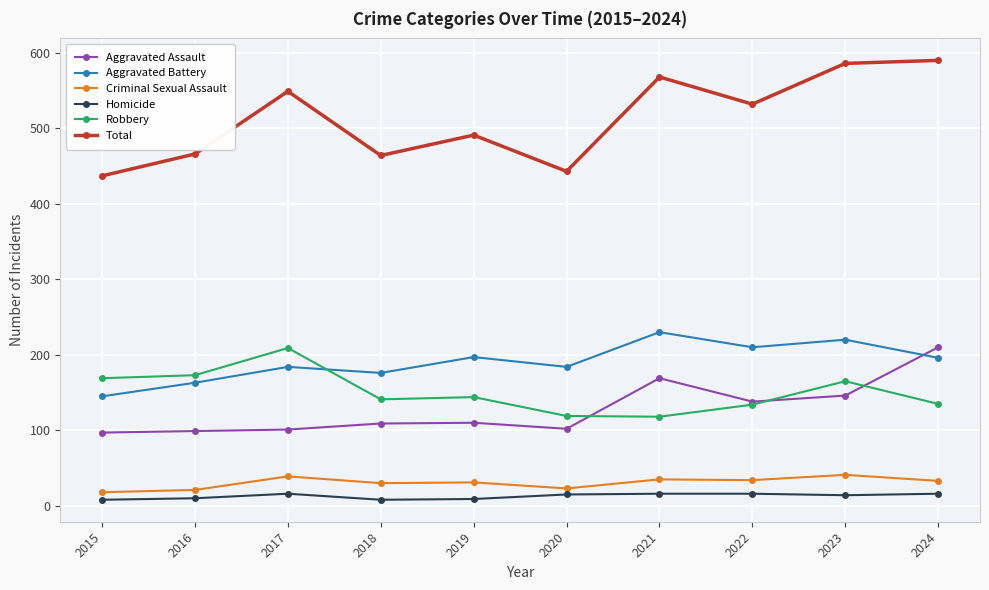

What is the maximum value shown in the chart?

590